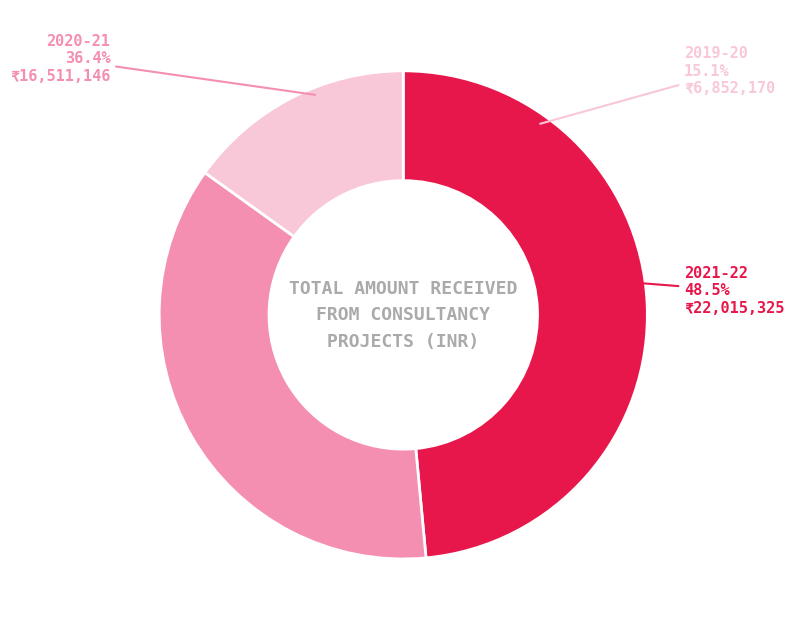

Does 2021-22 represent more than half of the total?

No